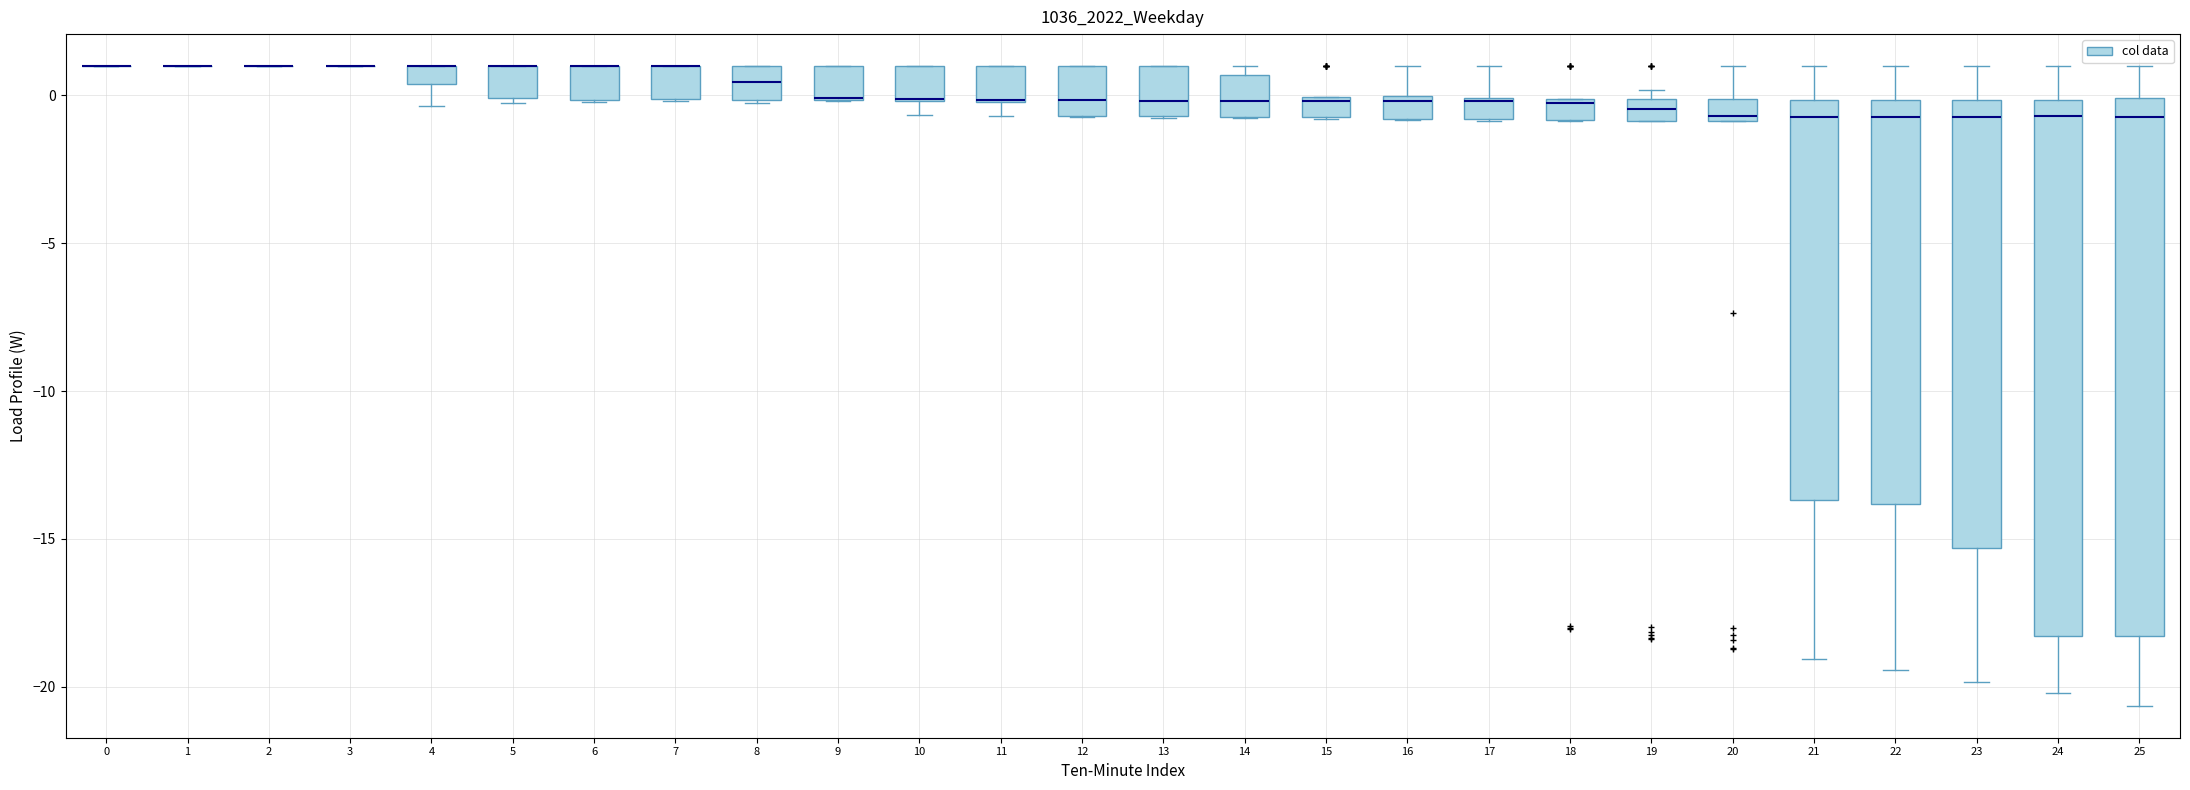

Where is the lower edge of the box at x = 6 on the y-axis? The values are not printed on the chart, so give them approximately, as read against the axis.

0.0